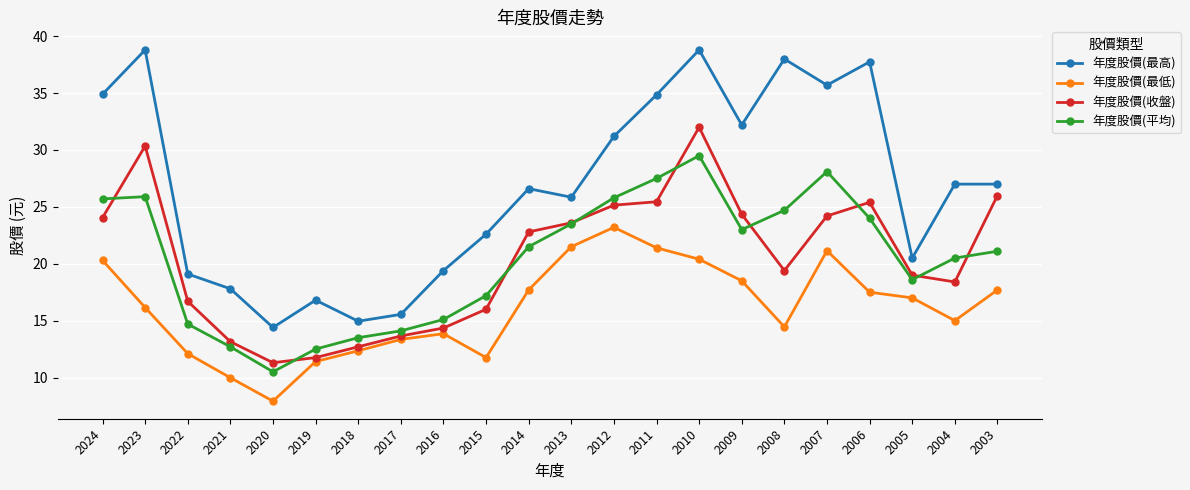

At which category does 年度股價(收盤) reach its first local valley?

2020